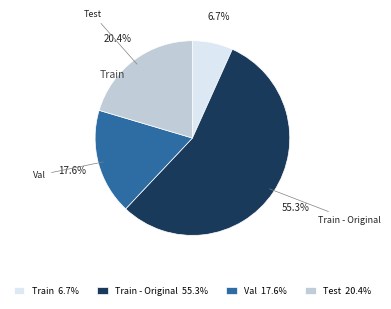

True or false: Val accounts for 7% of the total.

False